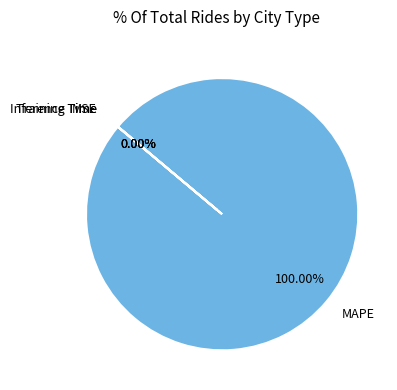

Which slice represents more than half of the pie?

MAPE